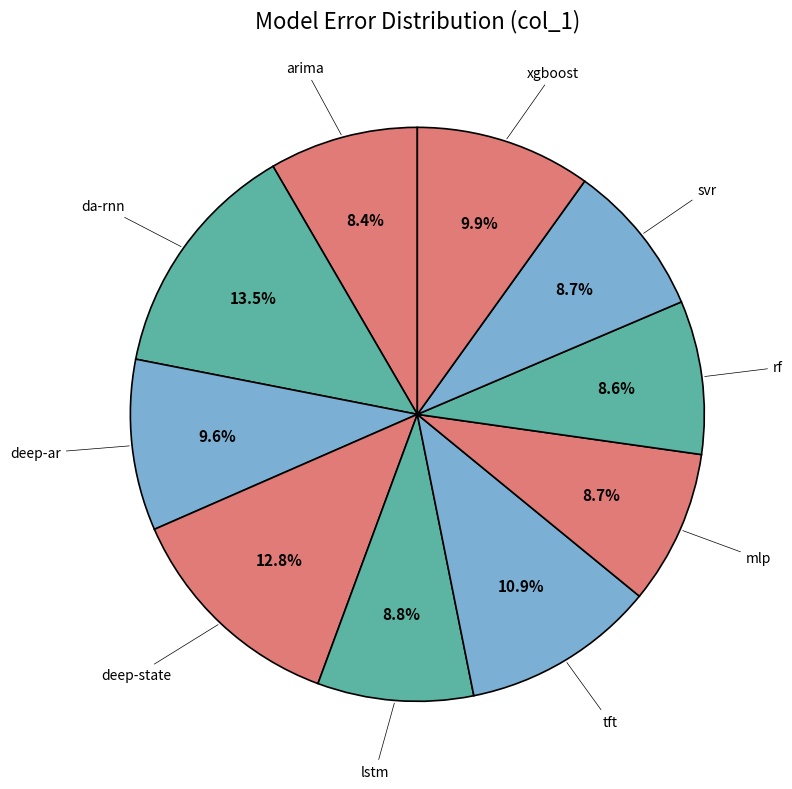

How many segments does this pie chart have?

10